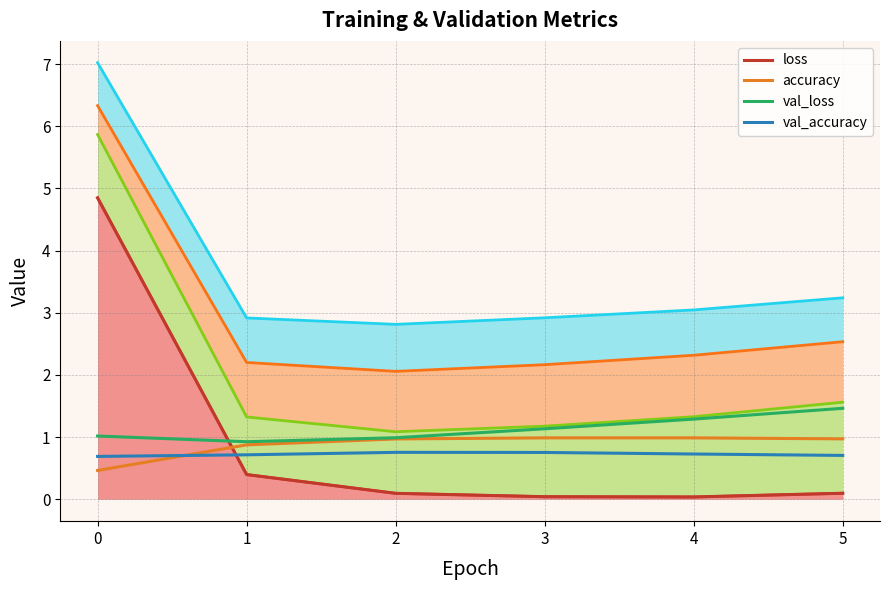

Which series changed the most between 1 and 5?

val_loss (line)